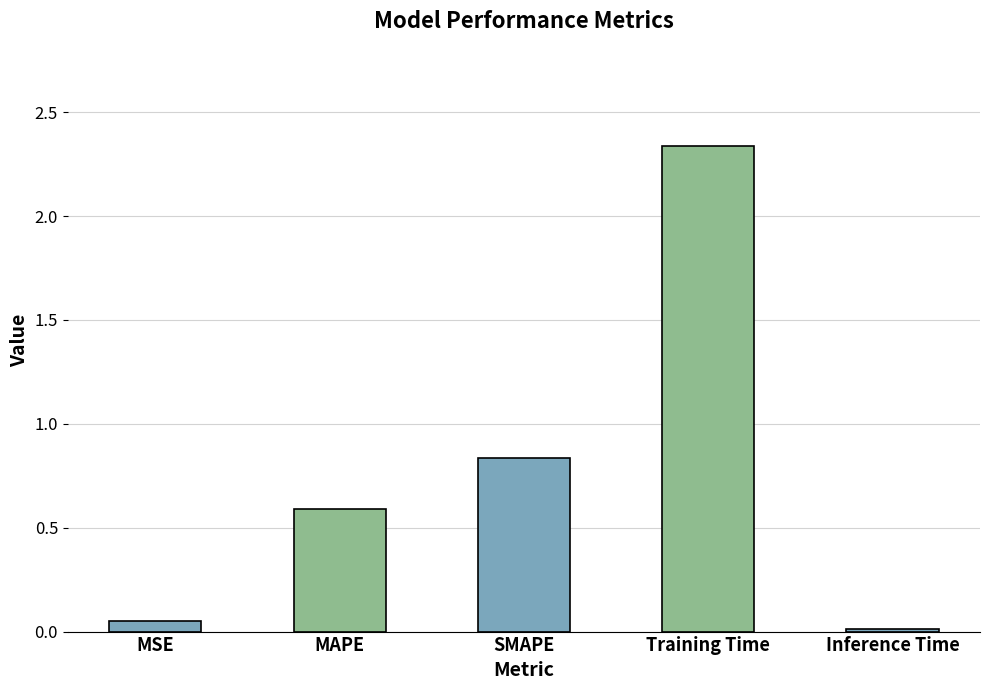

Are the bars horizontal?

No